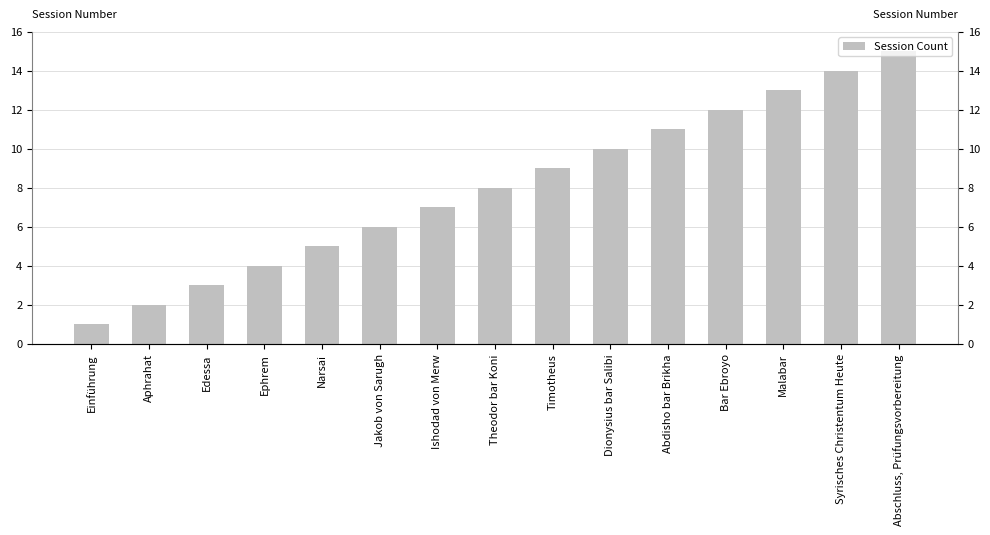

Rank the categories by value from highest to lowest.

Abschluss, Prüfungsvorbereitung, Syrisches Christentum Heute, Malabar, Bar Ebroyo, Abdisho bar Brikha, Dionysius bar Salibi, Timotheus, Theodor bar Koni, Ishodad von Merw, Jakob von Sarugh, Narsai, Ephrem, Edessa, Aphrahat, Einführung